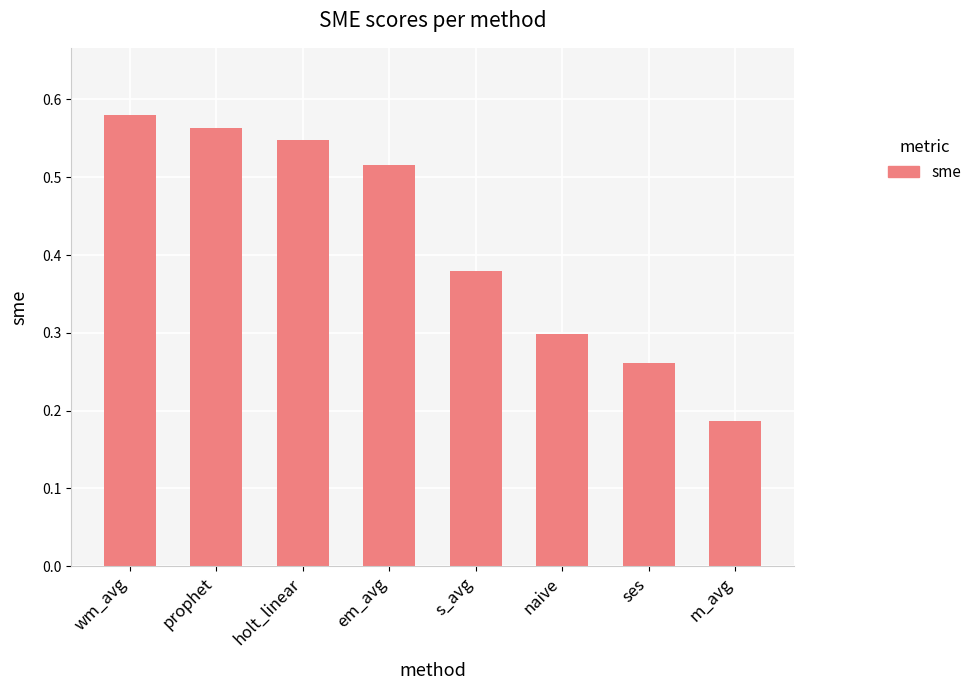

List the labels in order of value, smallest first.

m_avg, ses, naive, s_avg, em_avg, holt_linear, prophet, wm_avg